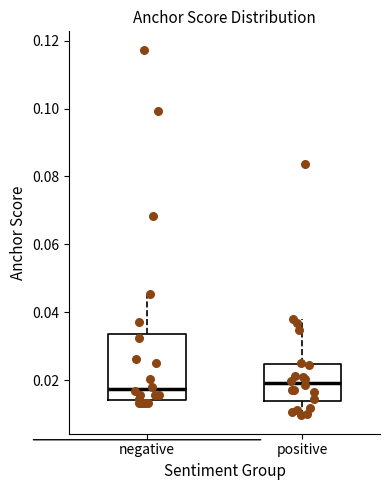

Where does the median line of the box for negative sit on the y-axis? The values are not printed on the chart, so give them approximately, as read against the axis.

0.018